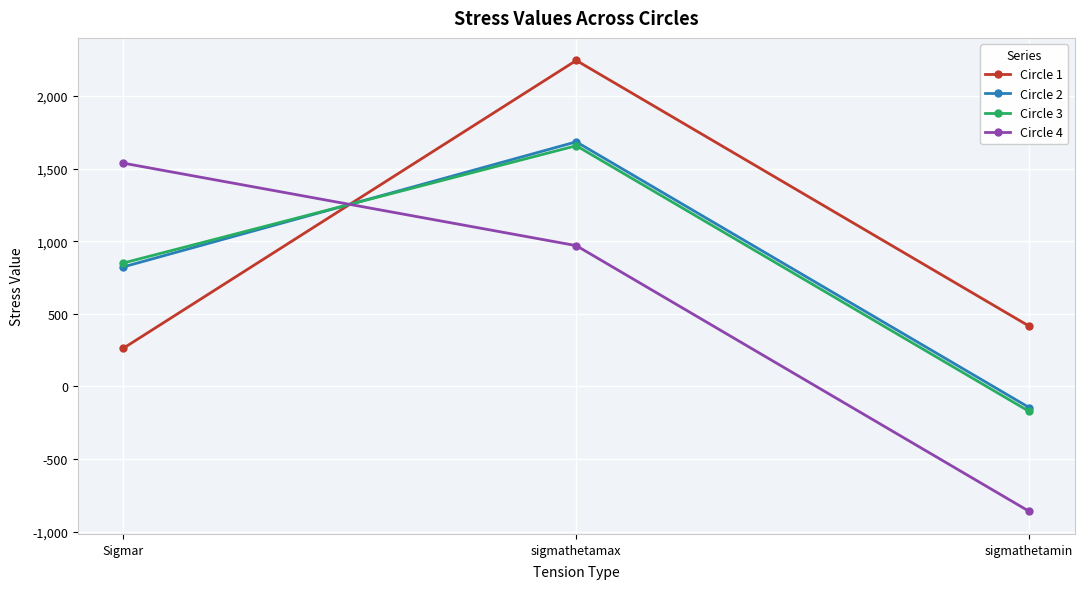

Which category has the lowest value in the Circle 1 series?

Sigmar